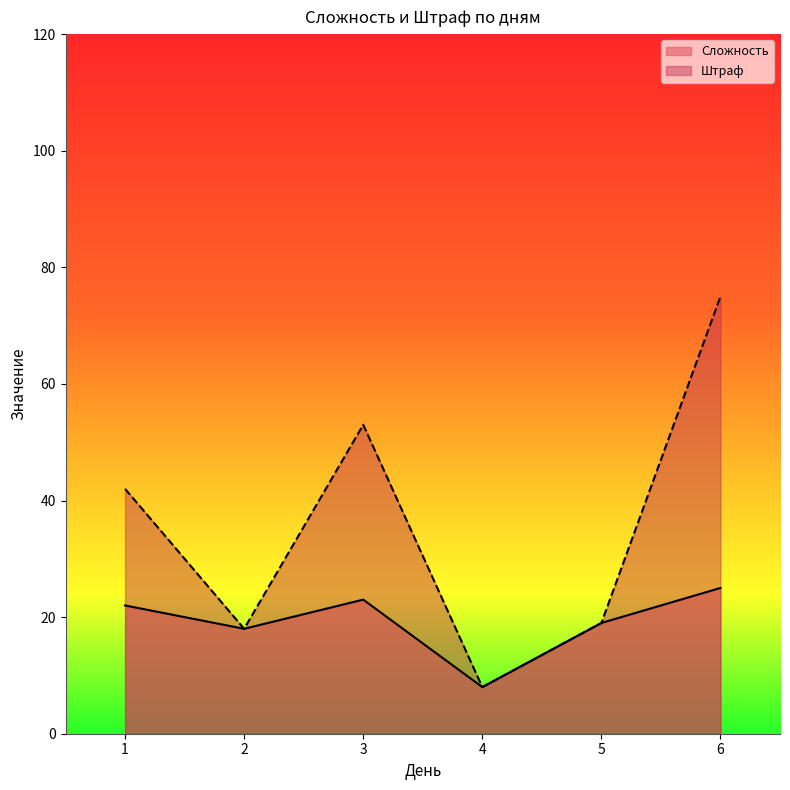

True or false: Сложность and Штраф intersect in this chart.

False